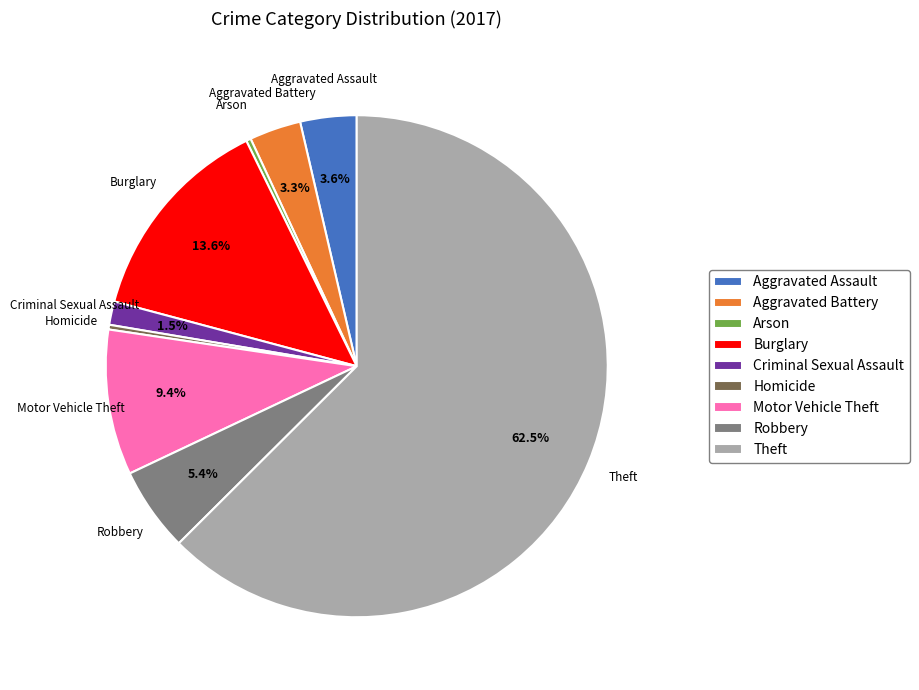

What percentage is the Aggravated Battery slice, to the nearest percent?

3%